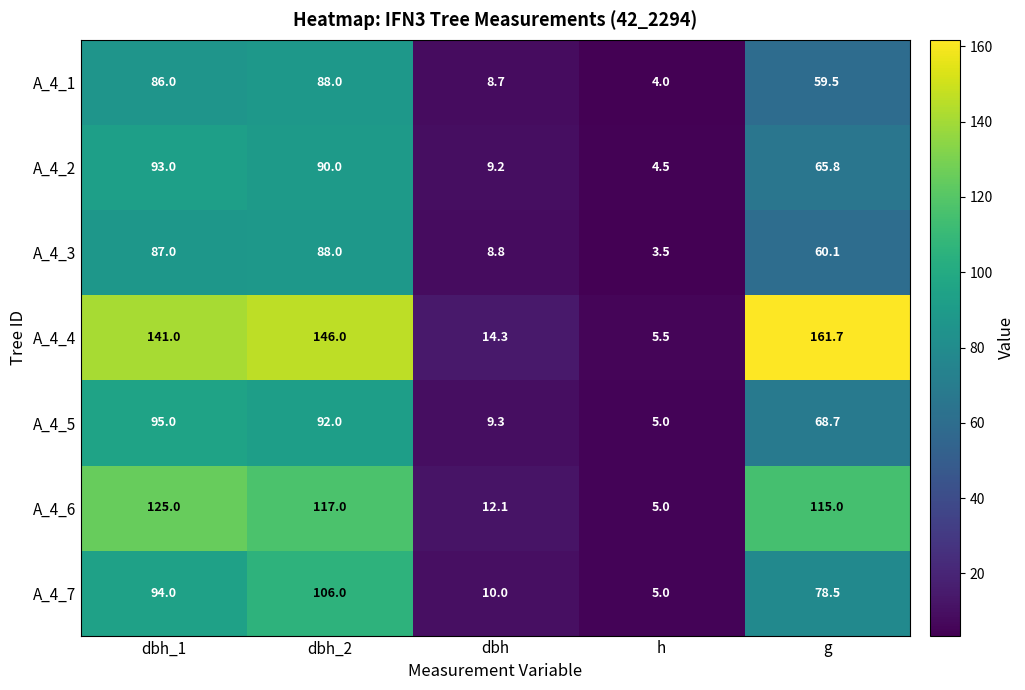

The value of A_4_2 at h is 7.2. True or false?

False